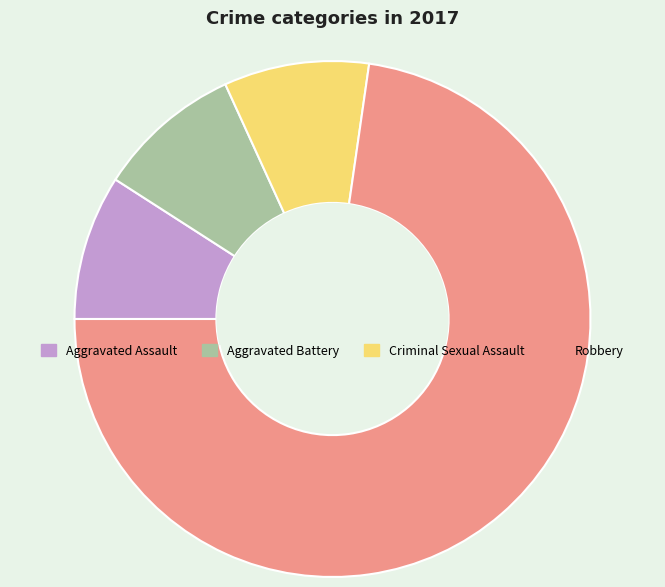

Which category has the biggest portion of the pie?

Robbery